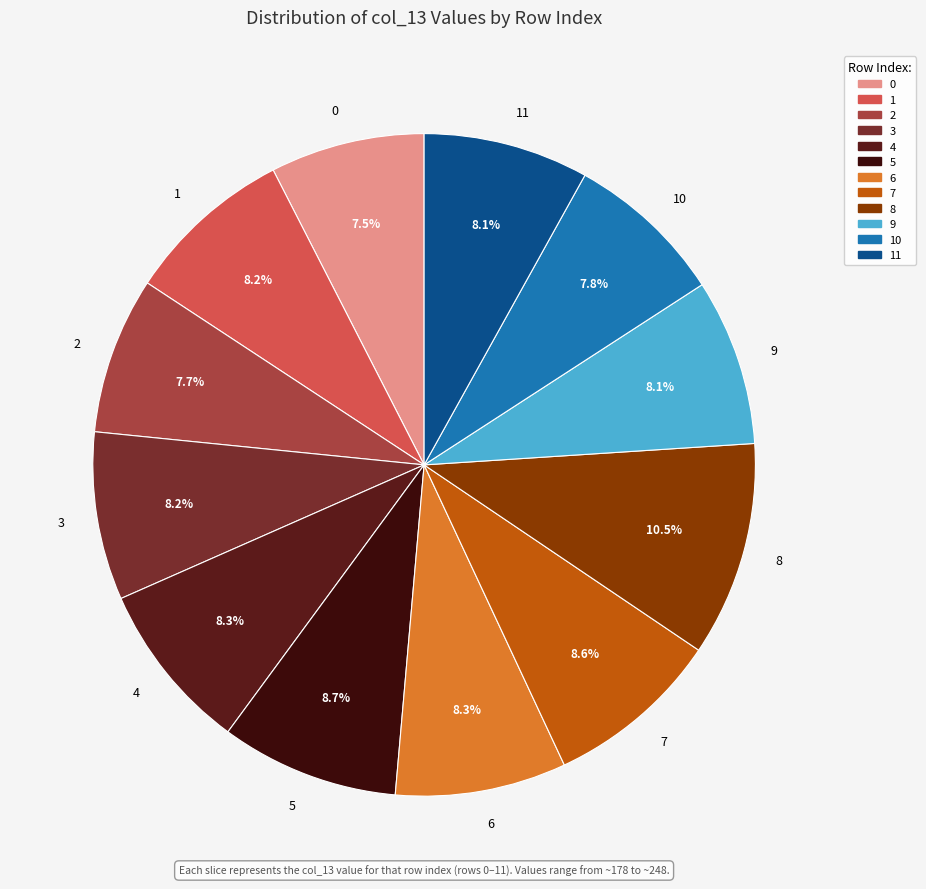

To the nearest percent, what is the average slice percentage?

8%